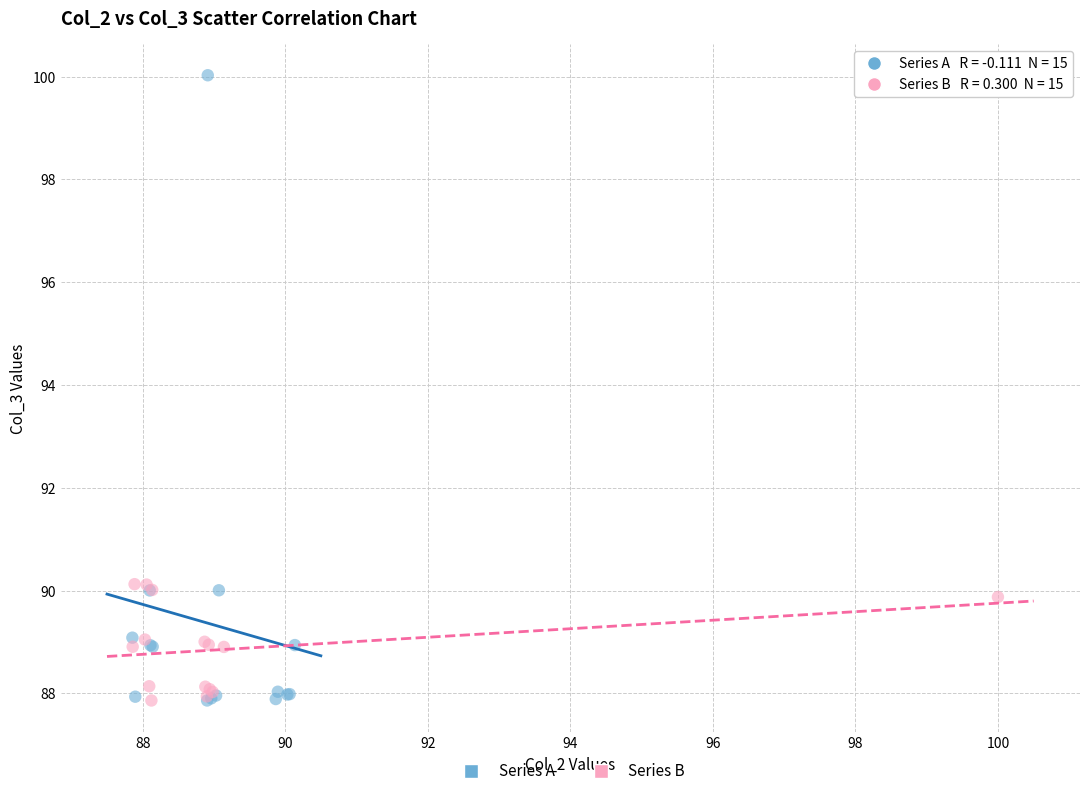

What are all the series names shown in the legend?

Series A, Series B